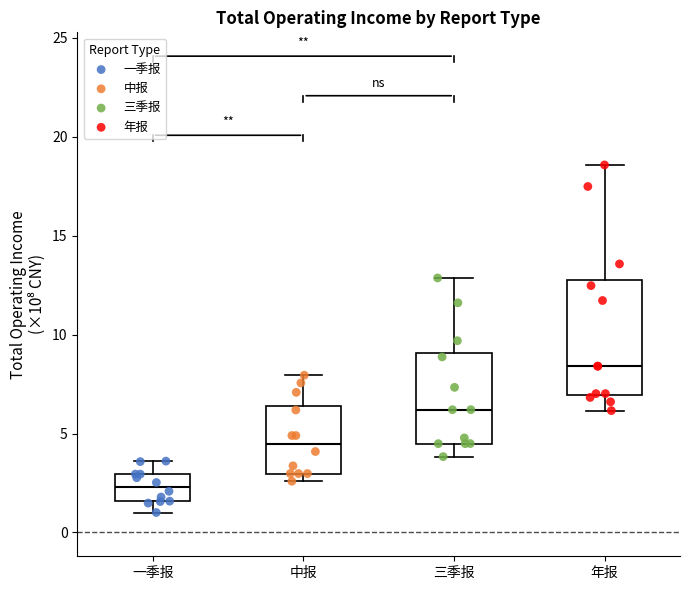

Reading left to right, read every box against the y-axis: the position of its median line, the range the box covers, and the ends of its whiskers. The values are not printed on the chart, so give them approximately, as read against the axis.

一季报: median 2.5, box 1.5 to 3.0, whiskers 1.0 to 3.5
中报: median 4.5, box 3.0 to 6.5, whiskers 2.5 to 8.0
三季报: median 6.0, box 4.5 to 9.0, whiskers 4.0 to 13.0
年报: median 8.5, box 7.0 to 13.0, whiskers 6.0 to 18.5